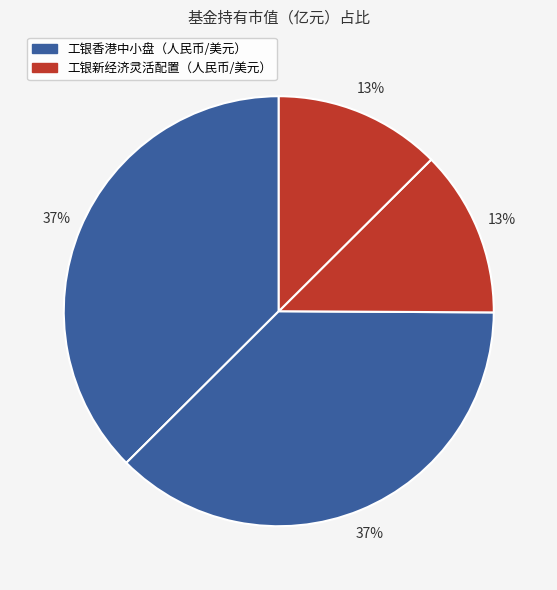

How many slices are in this pie chart?

4